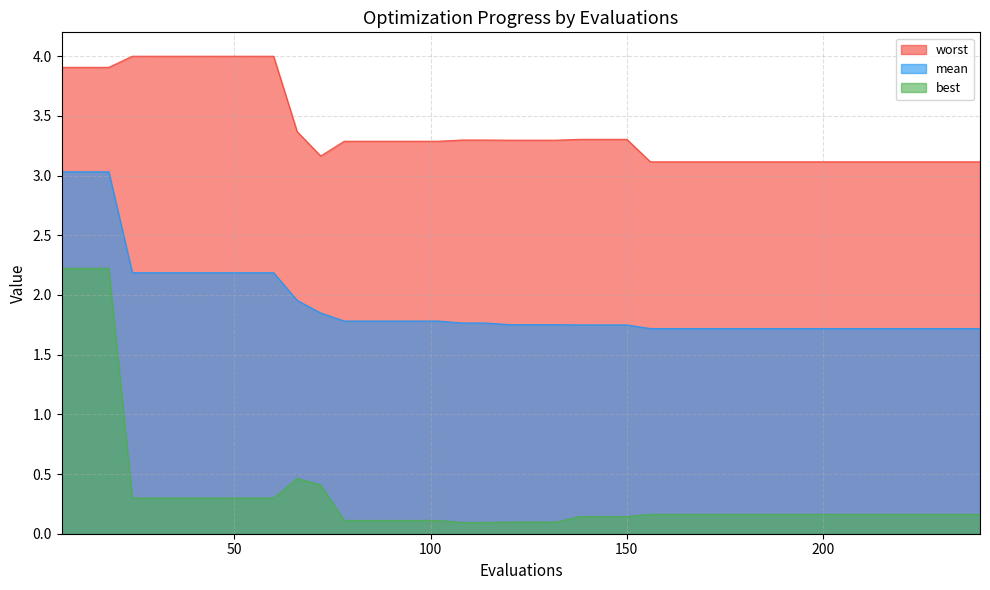

Is it true that worst equals 4.0 at 48?

True